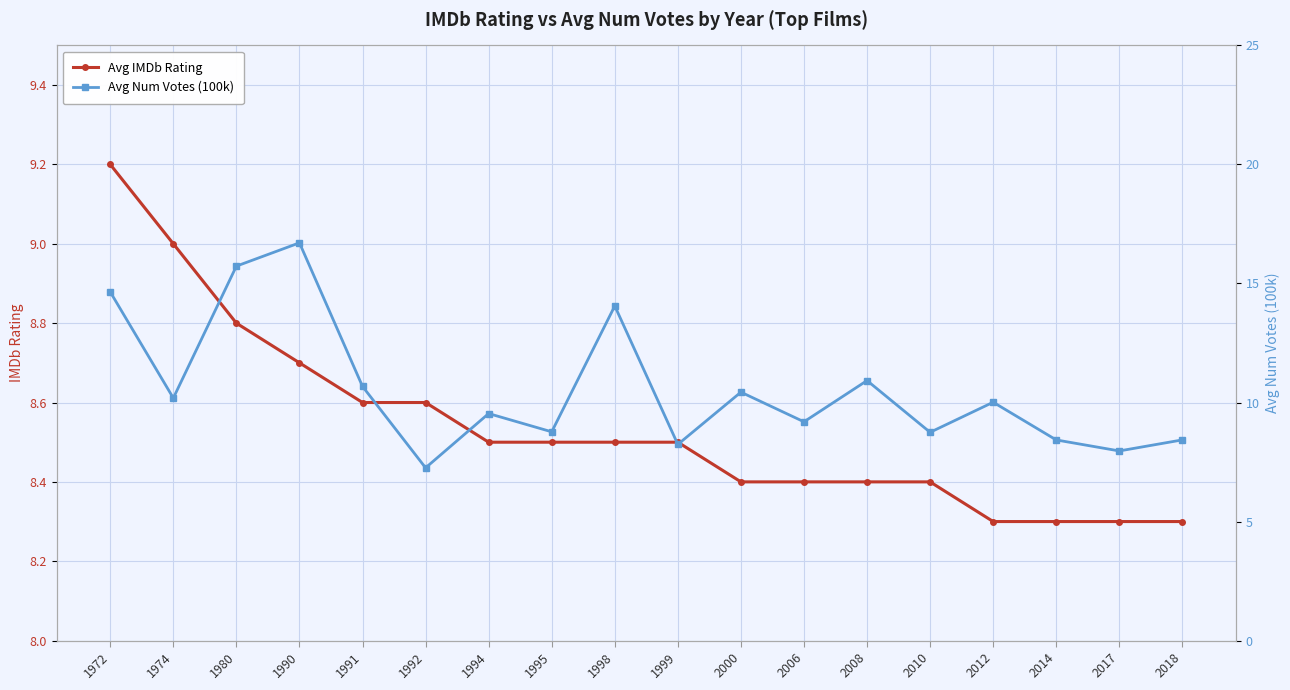

What is the highest value of the Avg IMDb Rating series?

9.2